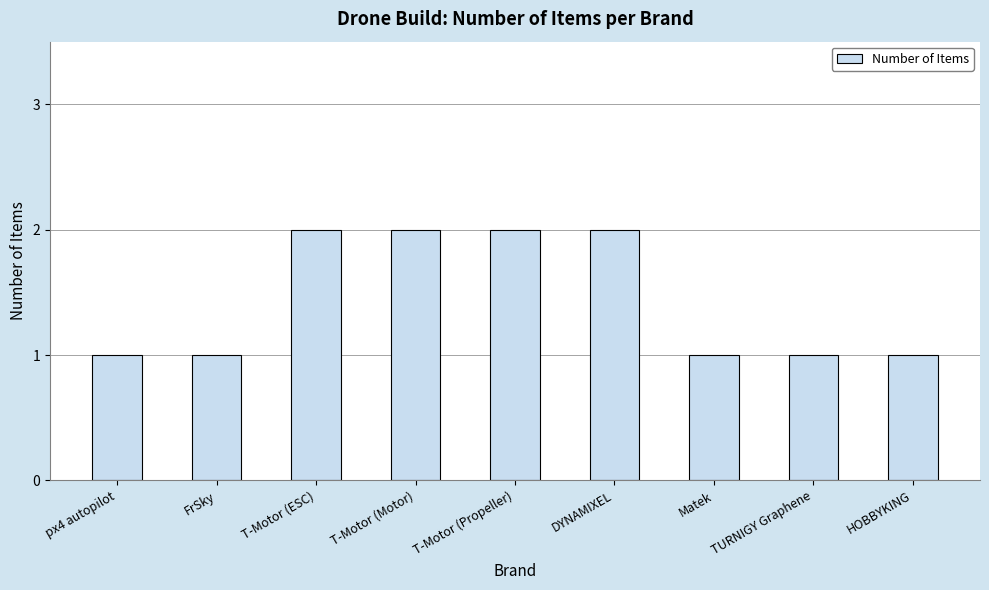

What is the sum of the values at FrSky and T-Motor (Propeller)?

3